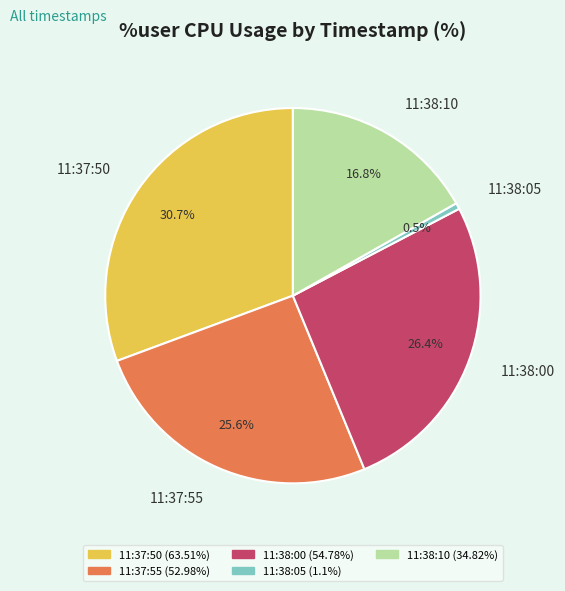

Which slice is the smallest?

11:38:05